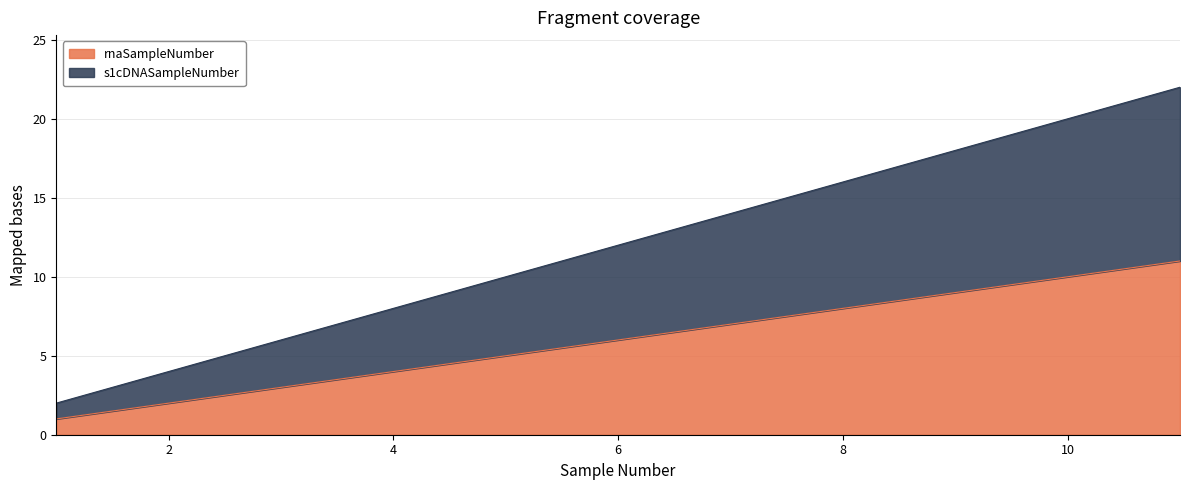

What is the value of the s1cDNASampleNumber point at the 1st from the left?

2